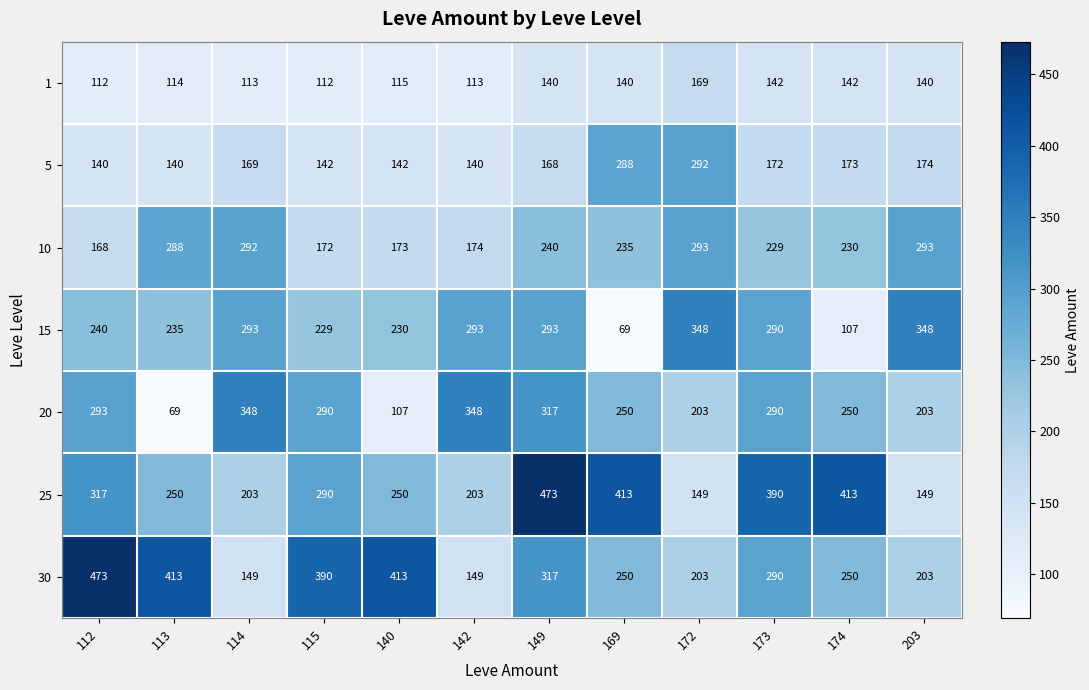

Is it true that 15 equals 293 at 114?

True